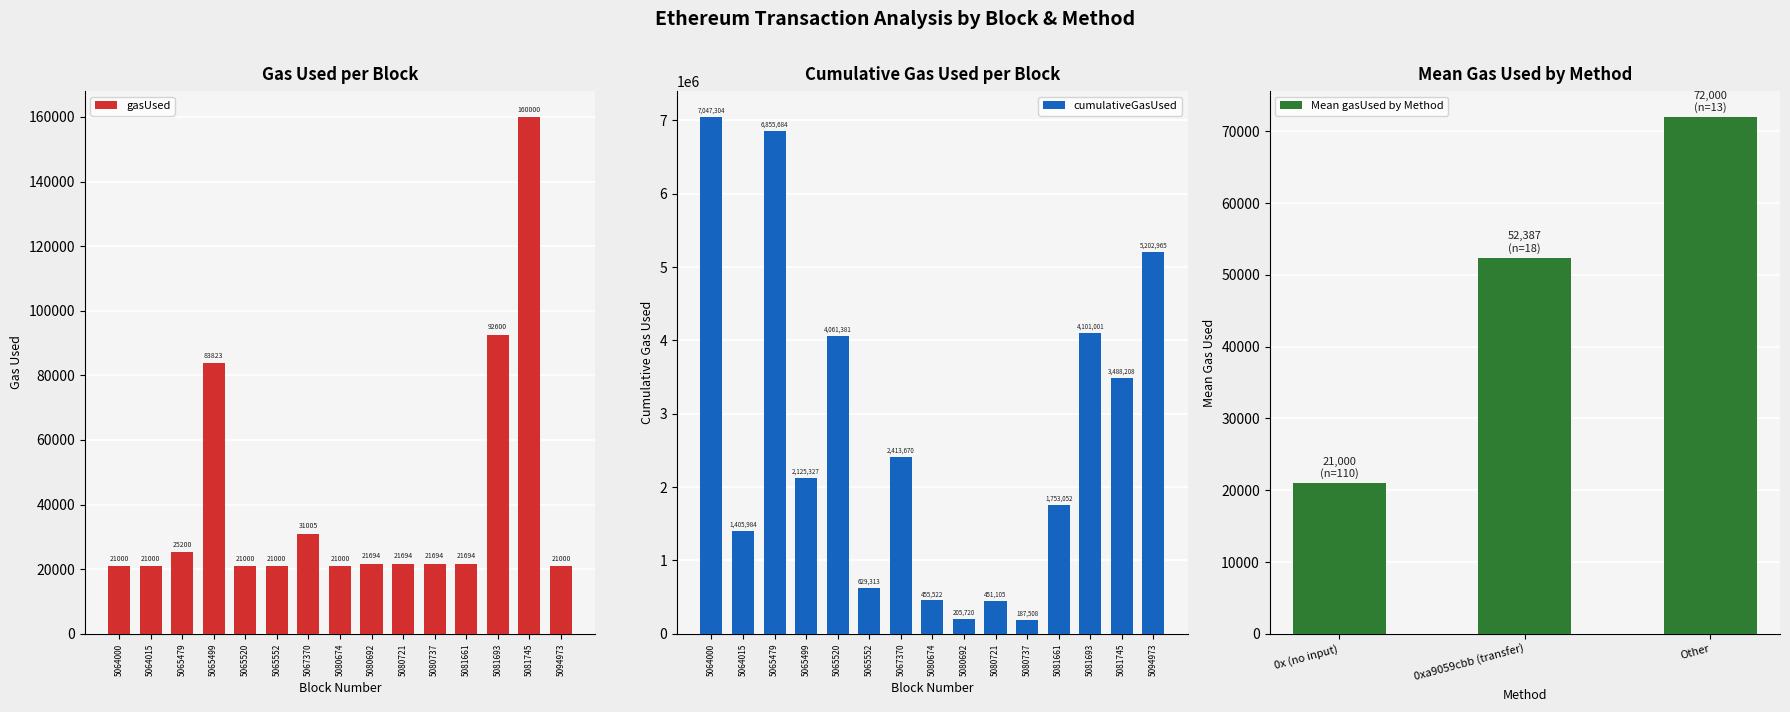

Between 5067370 and 5065479, which is larger?

5067370